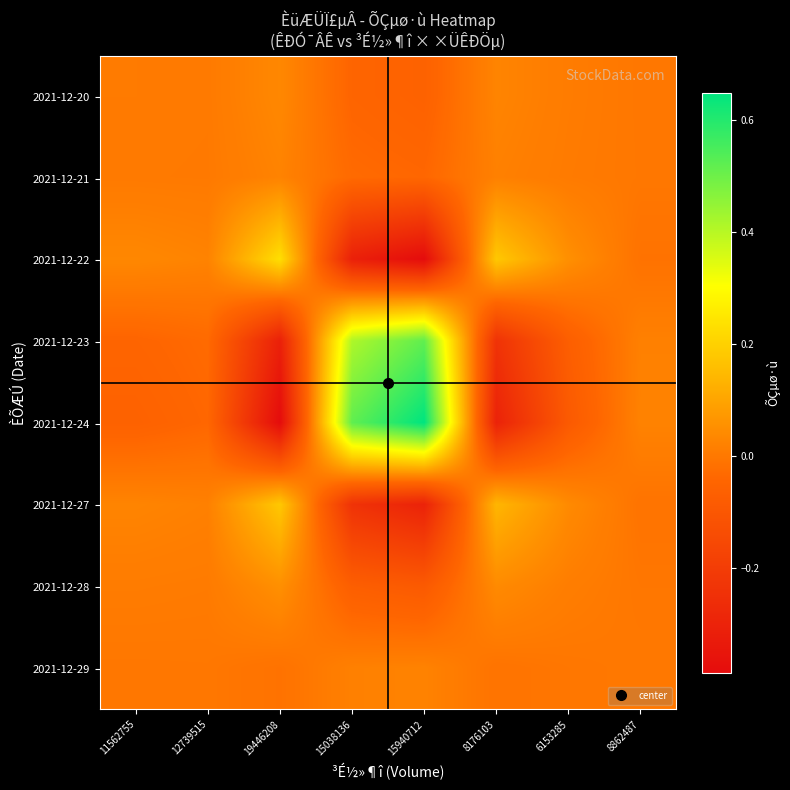

Which has a higher value, 15038136 or 6153285?

6153285